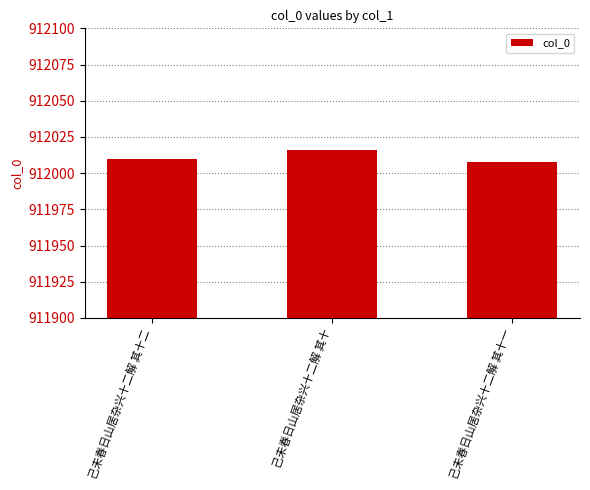

What position from the right is 己未春日山居杂兴十二解 其十二?

3